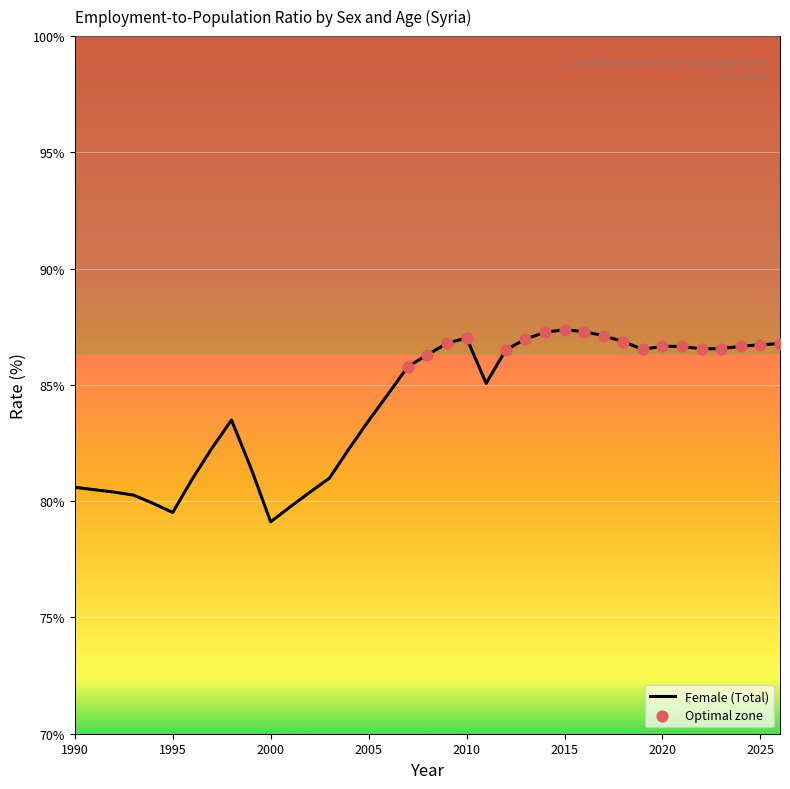

What is the minimum value shown in the chart?

79.1